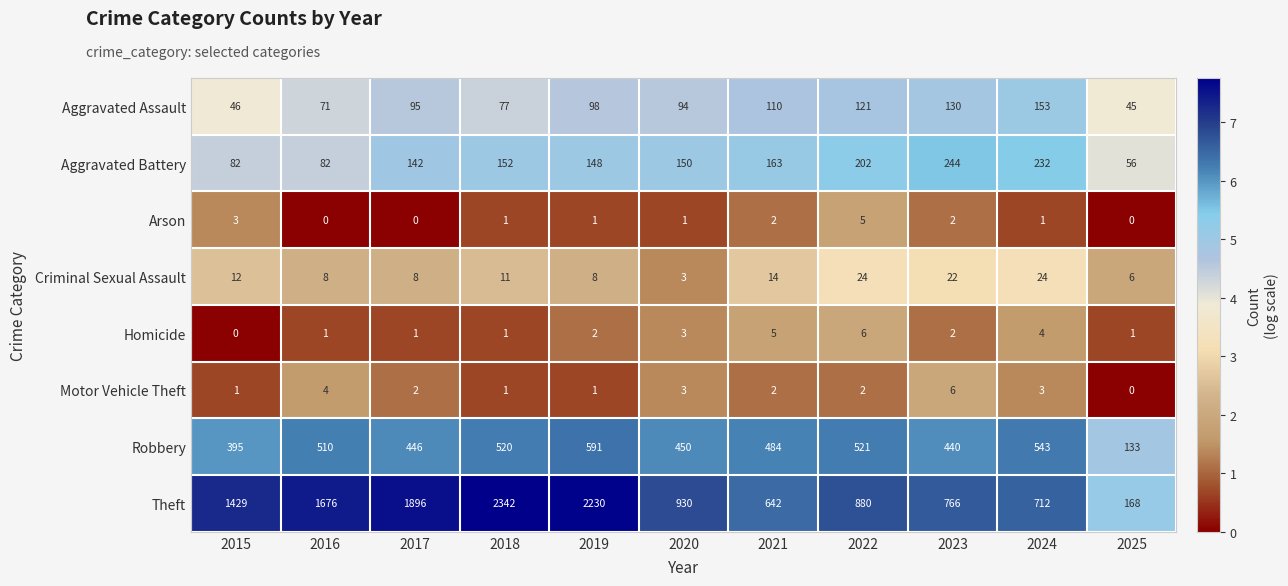

What is the spread (max minus min) of values at 2024?

711